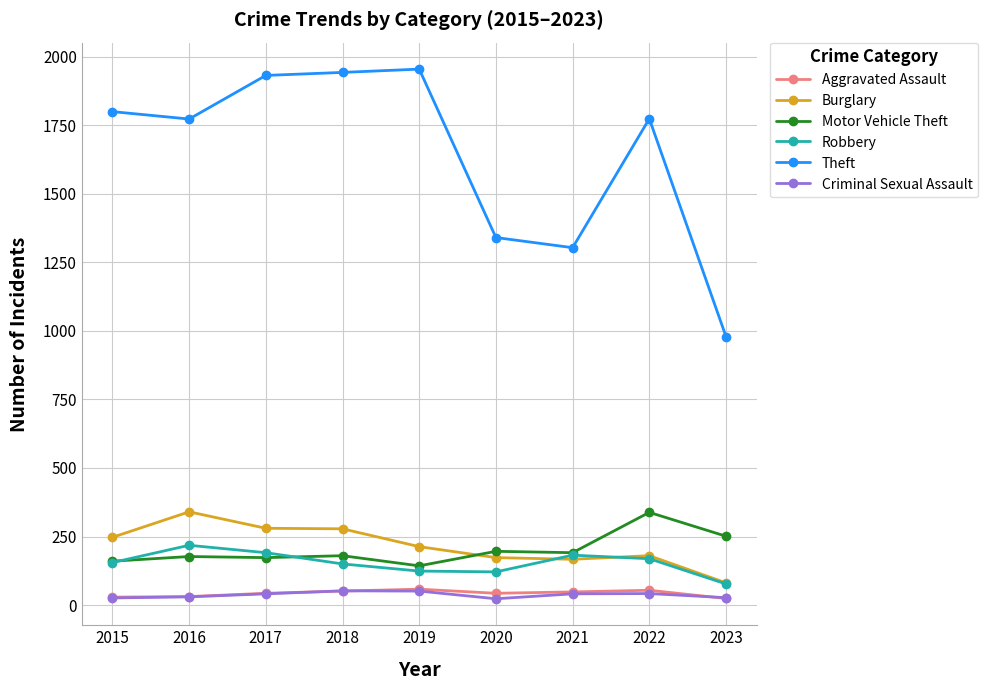

Which series changed the most between 2016 and 2019?

Theft